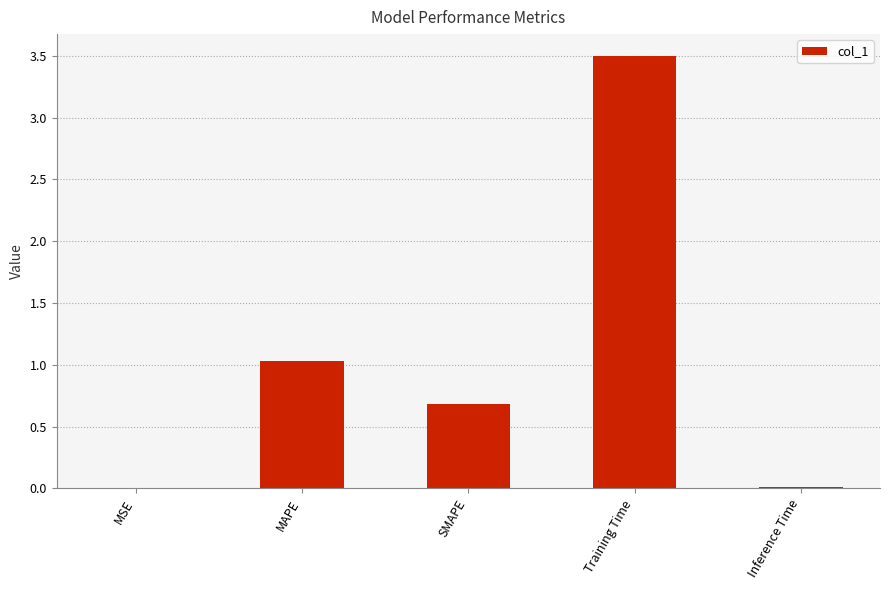

What value does the data have at Training Time?

3.5